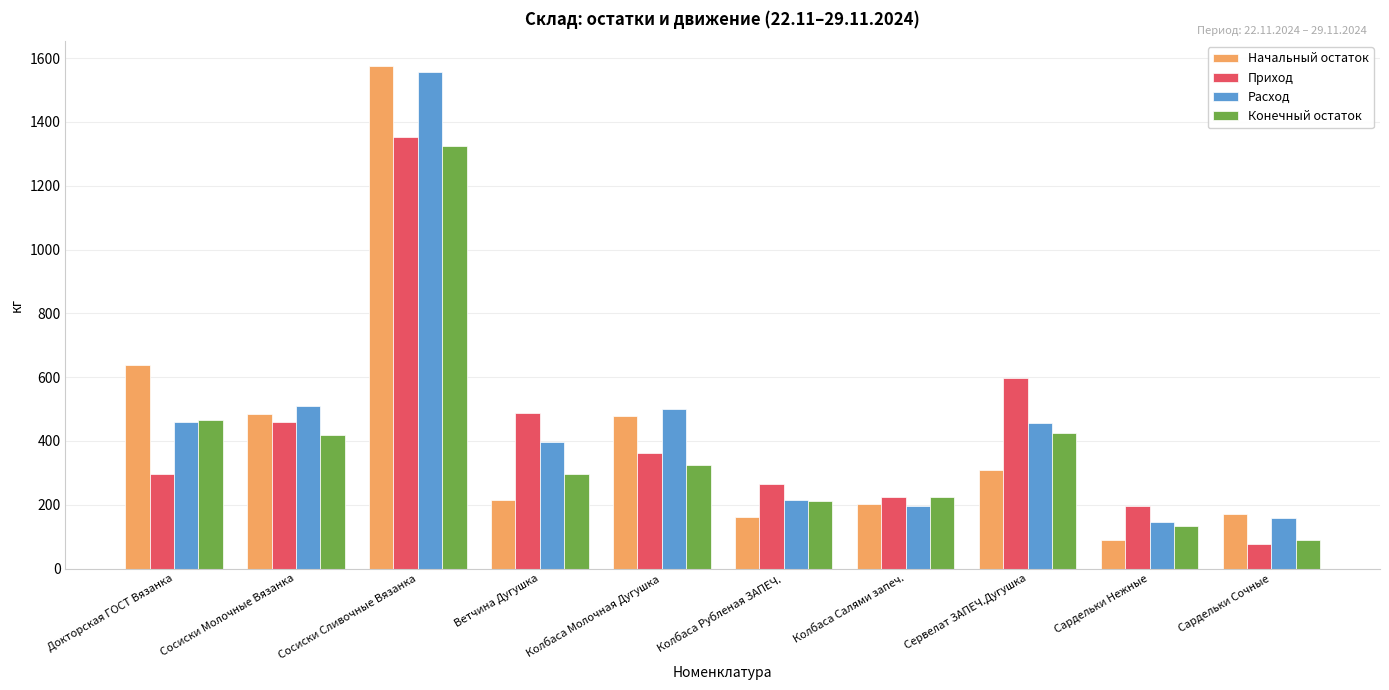

List the series in order of their peak value, lowest first.

Конечный остаток, Приход, Расход, Начальный остаток